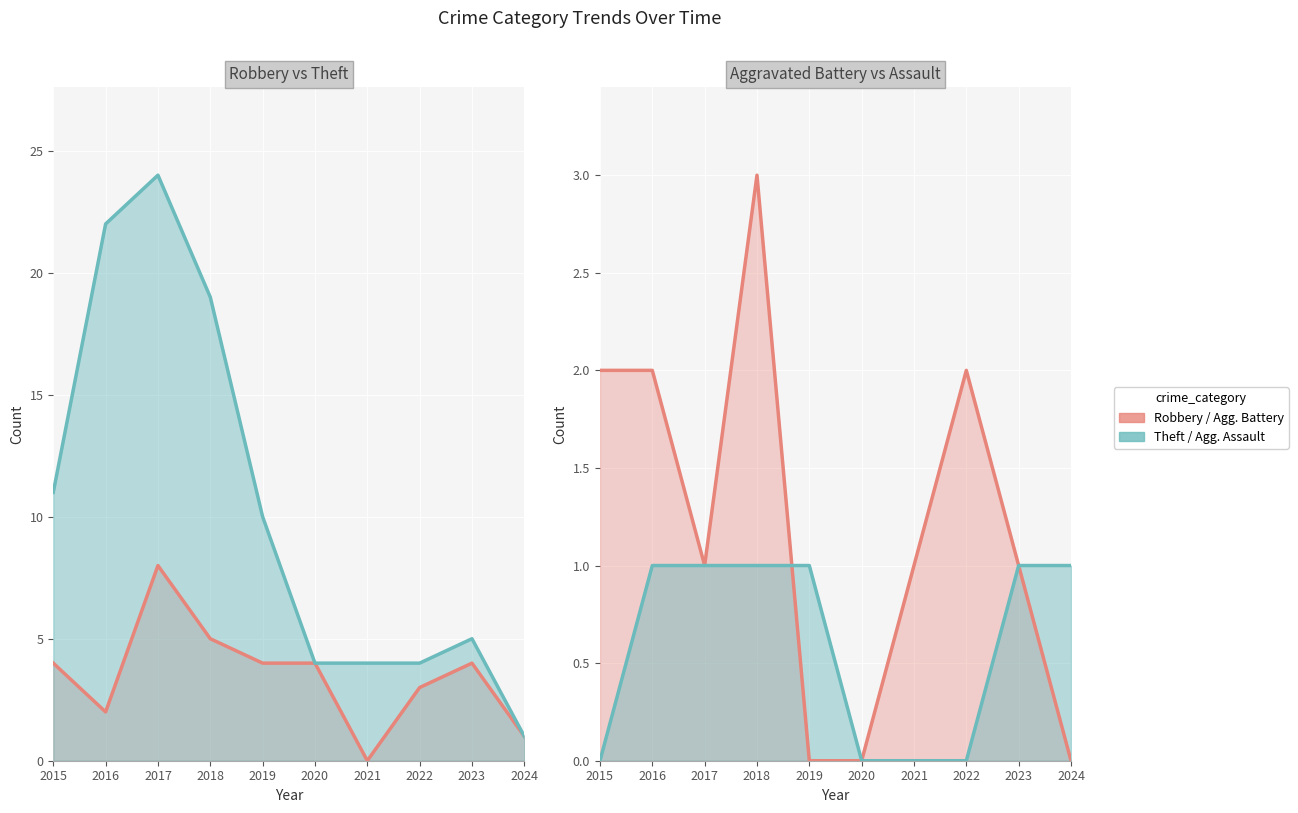

After their last crossing, which series has the higher values: Aggravated Assault or Aggravated Battery?

Aggravated Assault